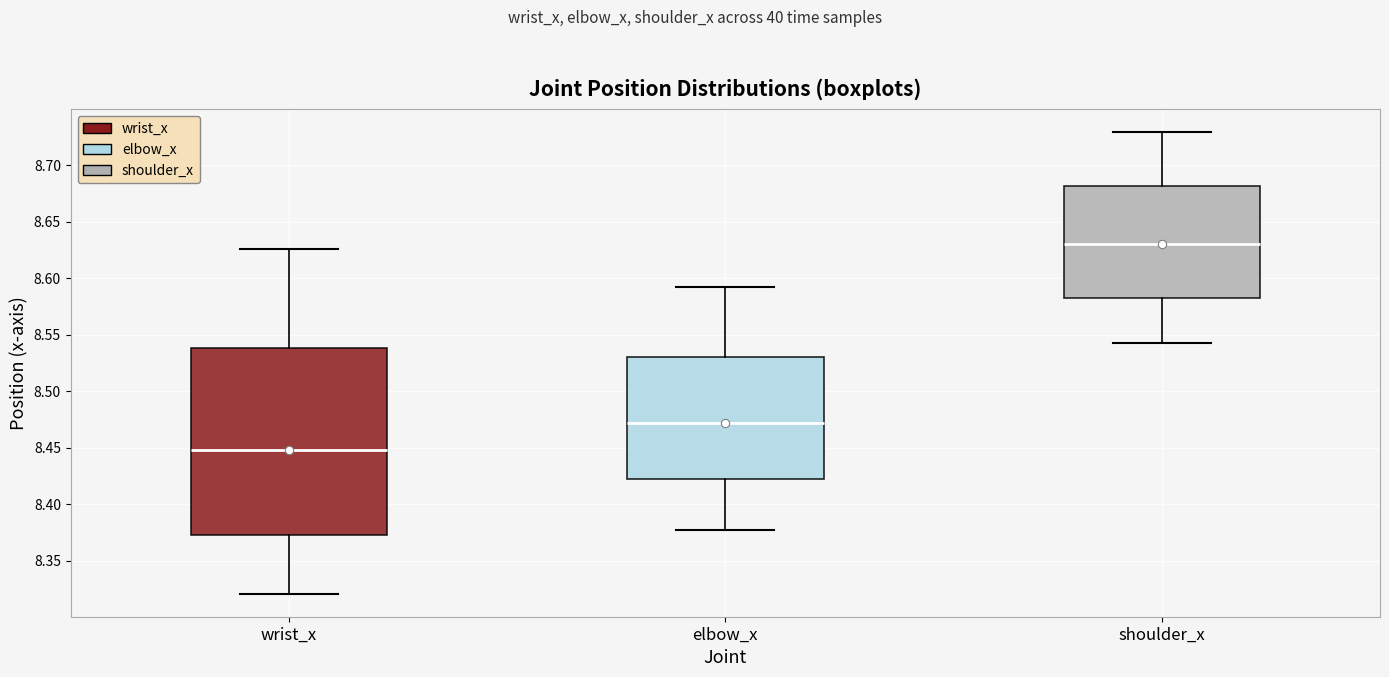

Where does the upper whisker of the box for elbow_x end on the y-axis? The values are not printed on the chart, so give them approximately, as read against the axis.

8.590